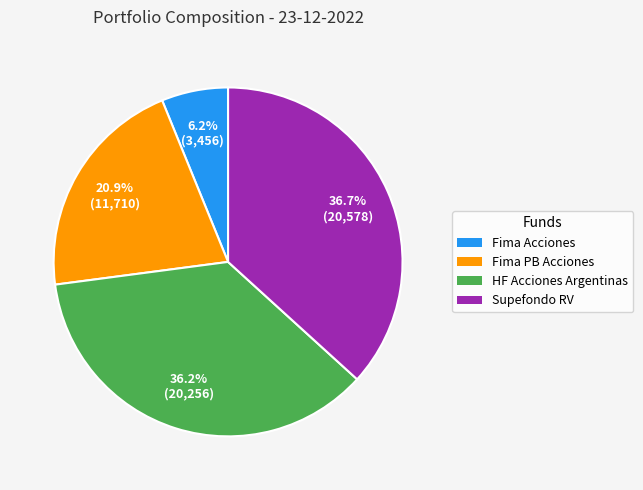

Which slice is the largest?

Supefondo RV